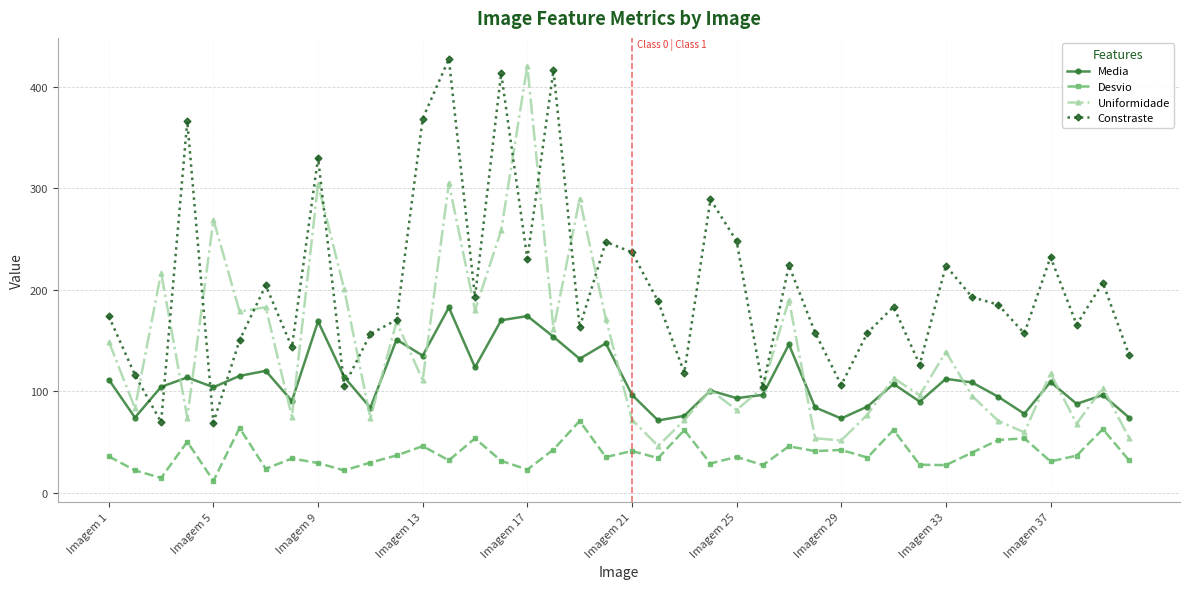

How many distinct data groups are displayed?

4